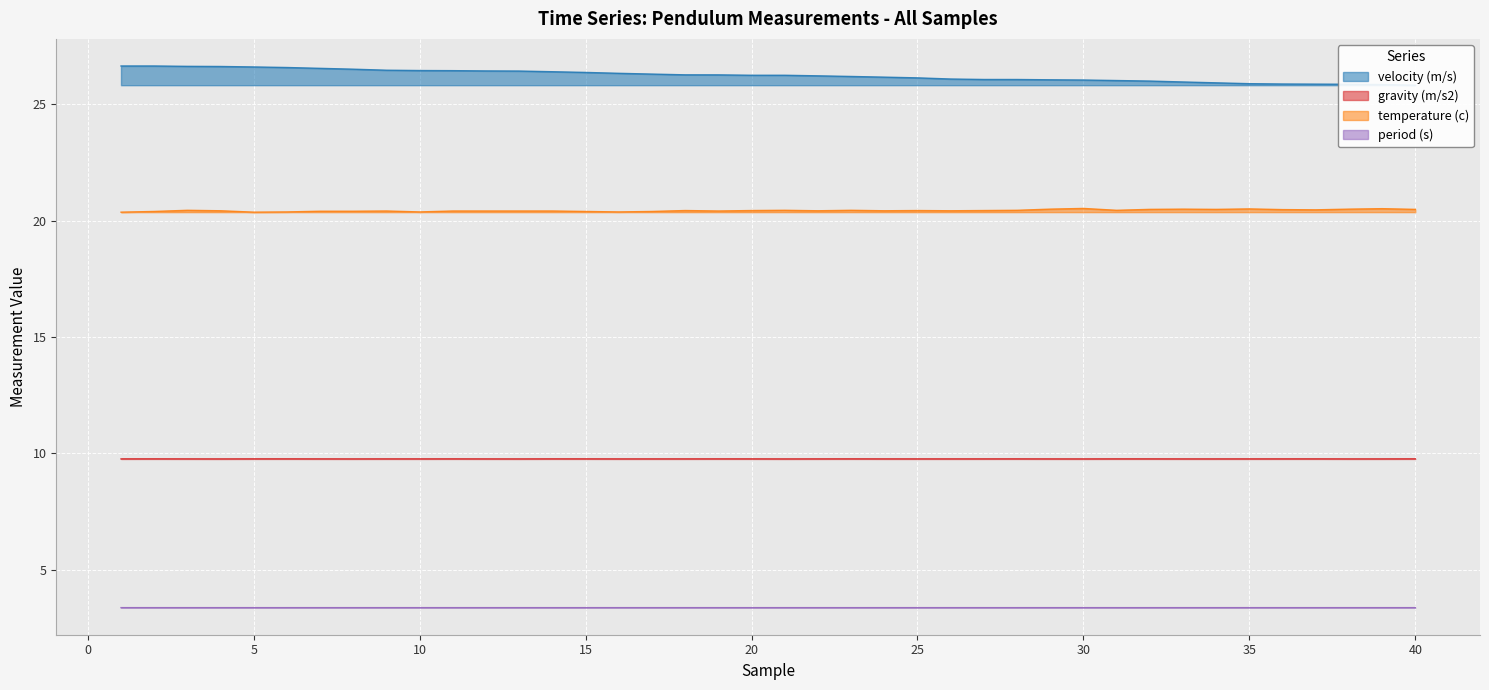

At which label does temperature (c) reach its peak?

30